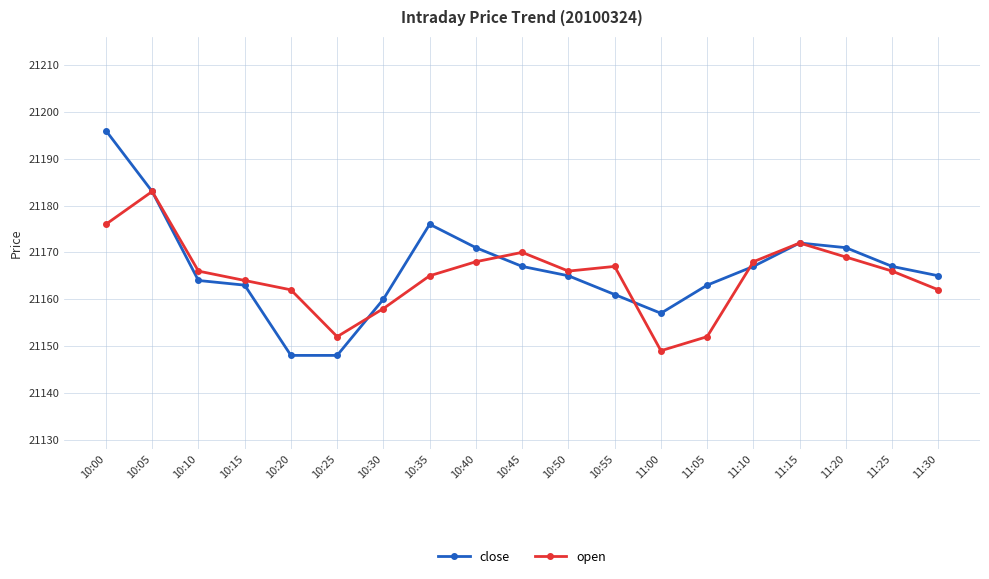

In open, how many points are lower than both neighbors (excluding endpoints)?

3